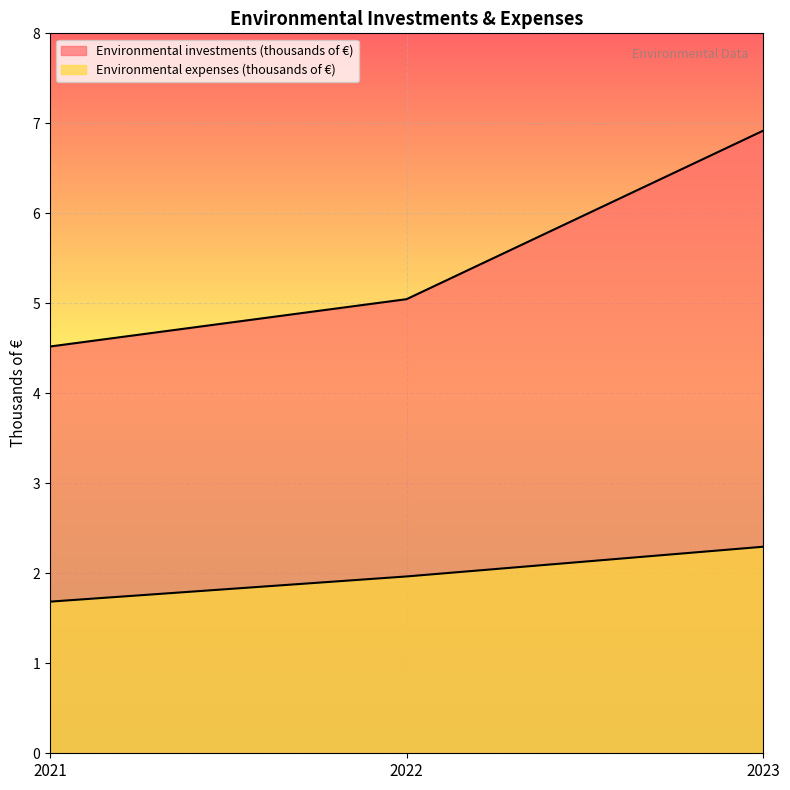

Which series changed the most between 2022 and 2023?

Environmental investments (thousands of €)